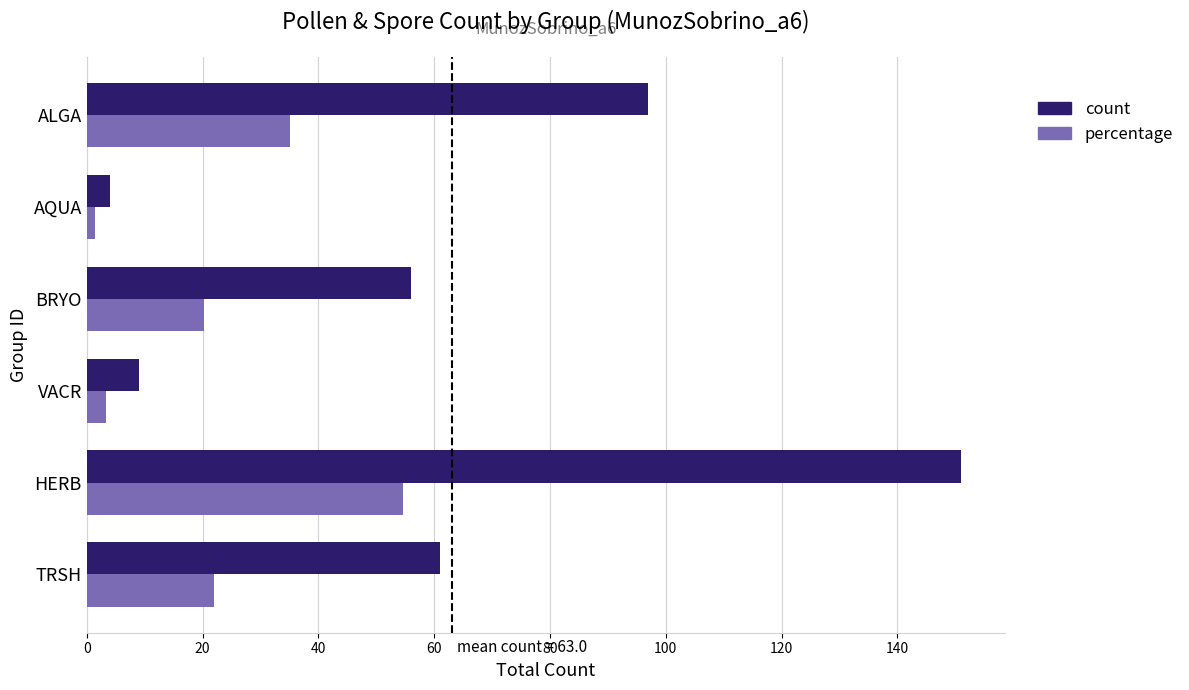

List the labels in order of count value, smallest first.

AQUA, VACR, BRYO, TRSH, ALGA, HERB